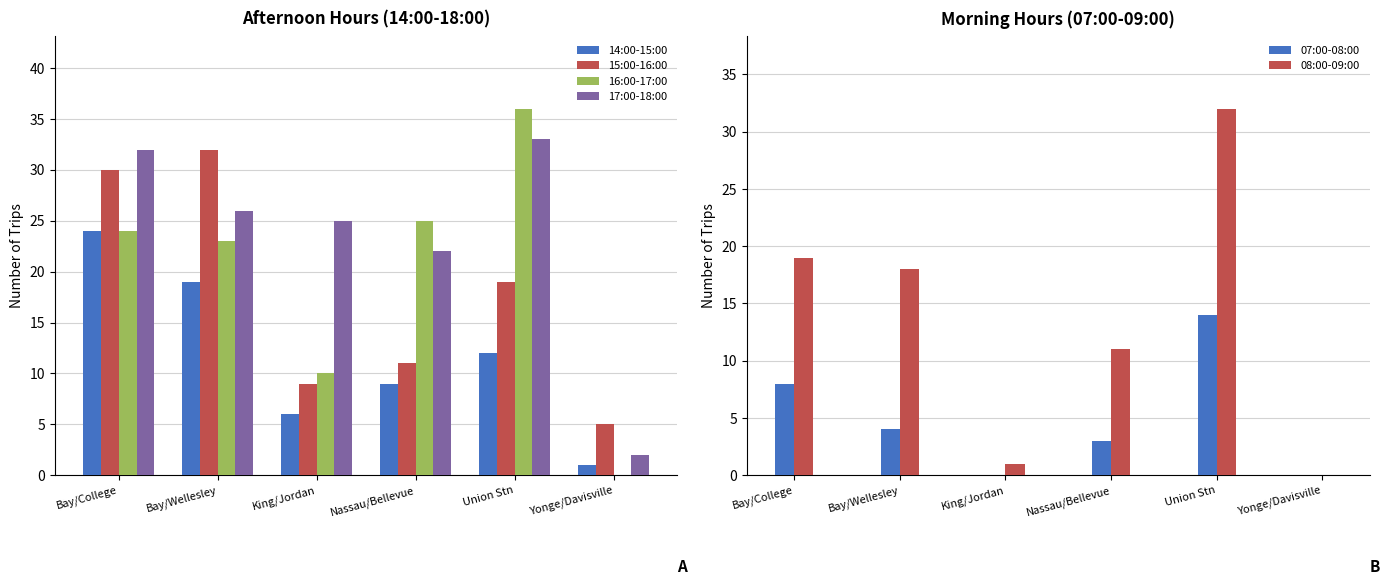

The value of 15:00-16:00 at Bay/Wellesley is 32. True or false?

True